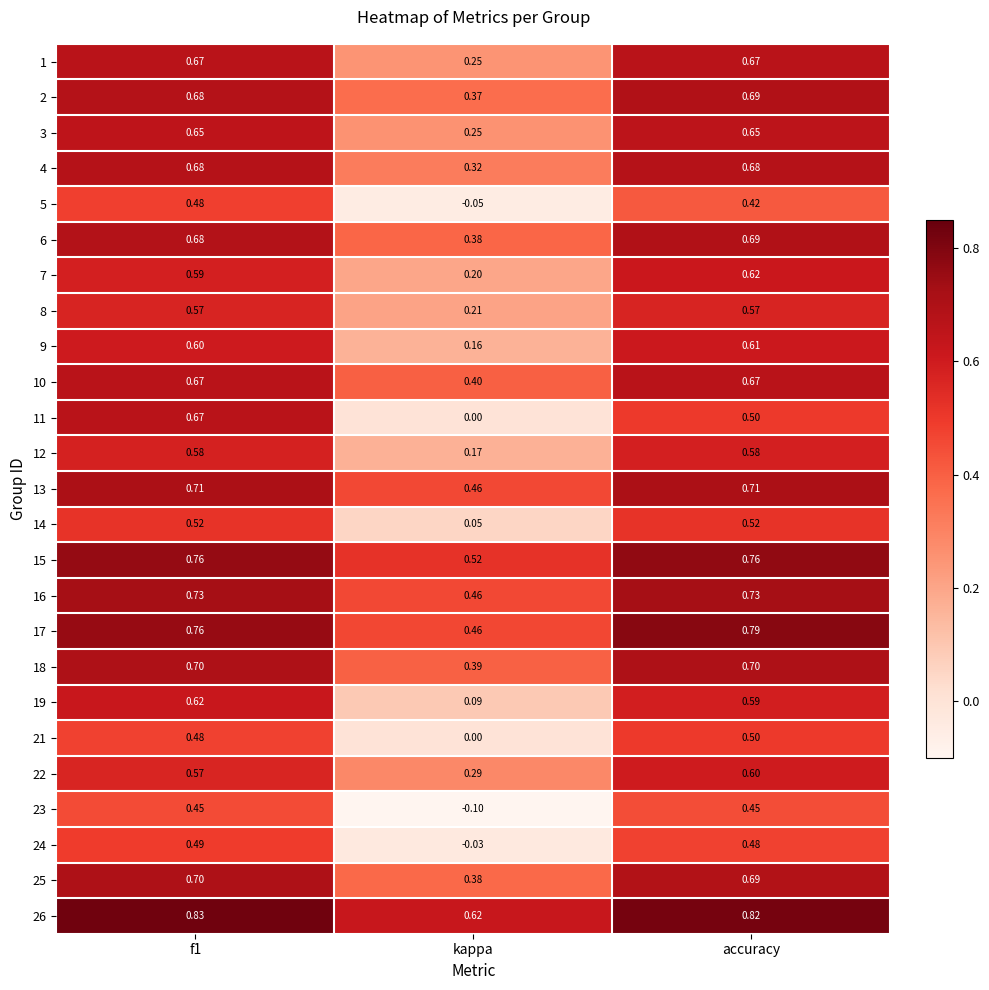

What is the difference between the highest and lowest values at accuracy?

0.4